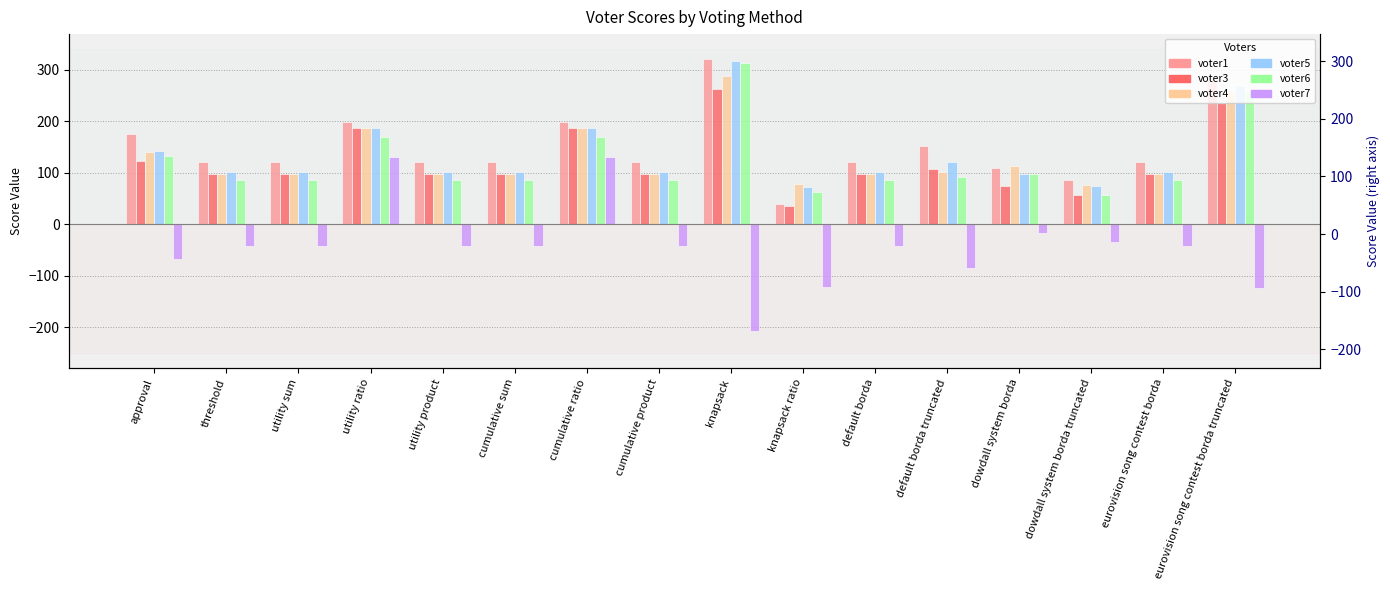

The voter6 series shows 98 at dowdall system borda. True or false?

True